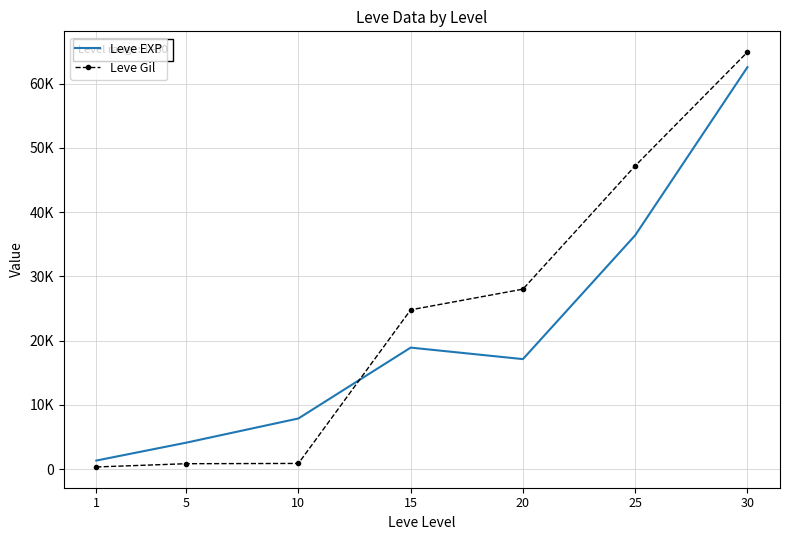

How many distinct data groups are displayed?

2